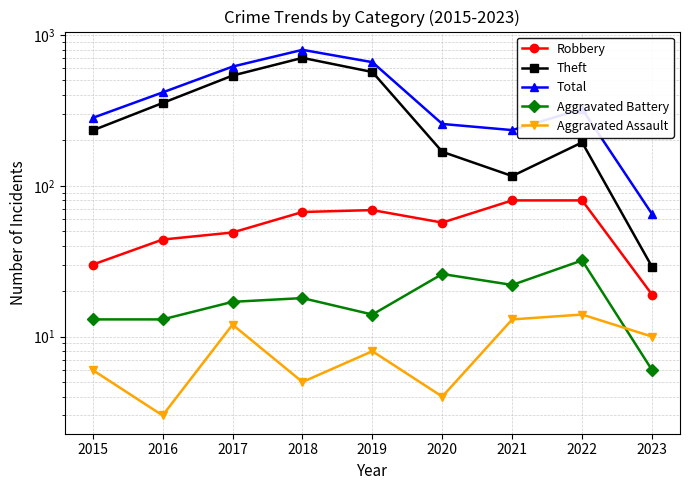

Reading left to right, list all the values displayed in this chart.

Robbery: 30	44	49	67	69	57	80	80	19
Theft: 233	354	538	705	568	168	116	194	29
Total: 282	416	617	797	660	257	234	323	65
Aggravated Battery: 13	13	17	18	14	26	22	32	6
Aggravated Assault: 6	3	12	5	8	4	13	14	10